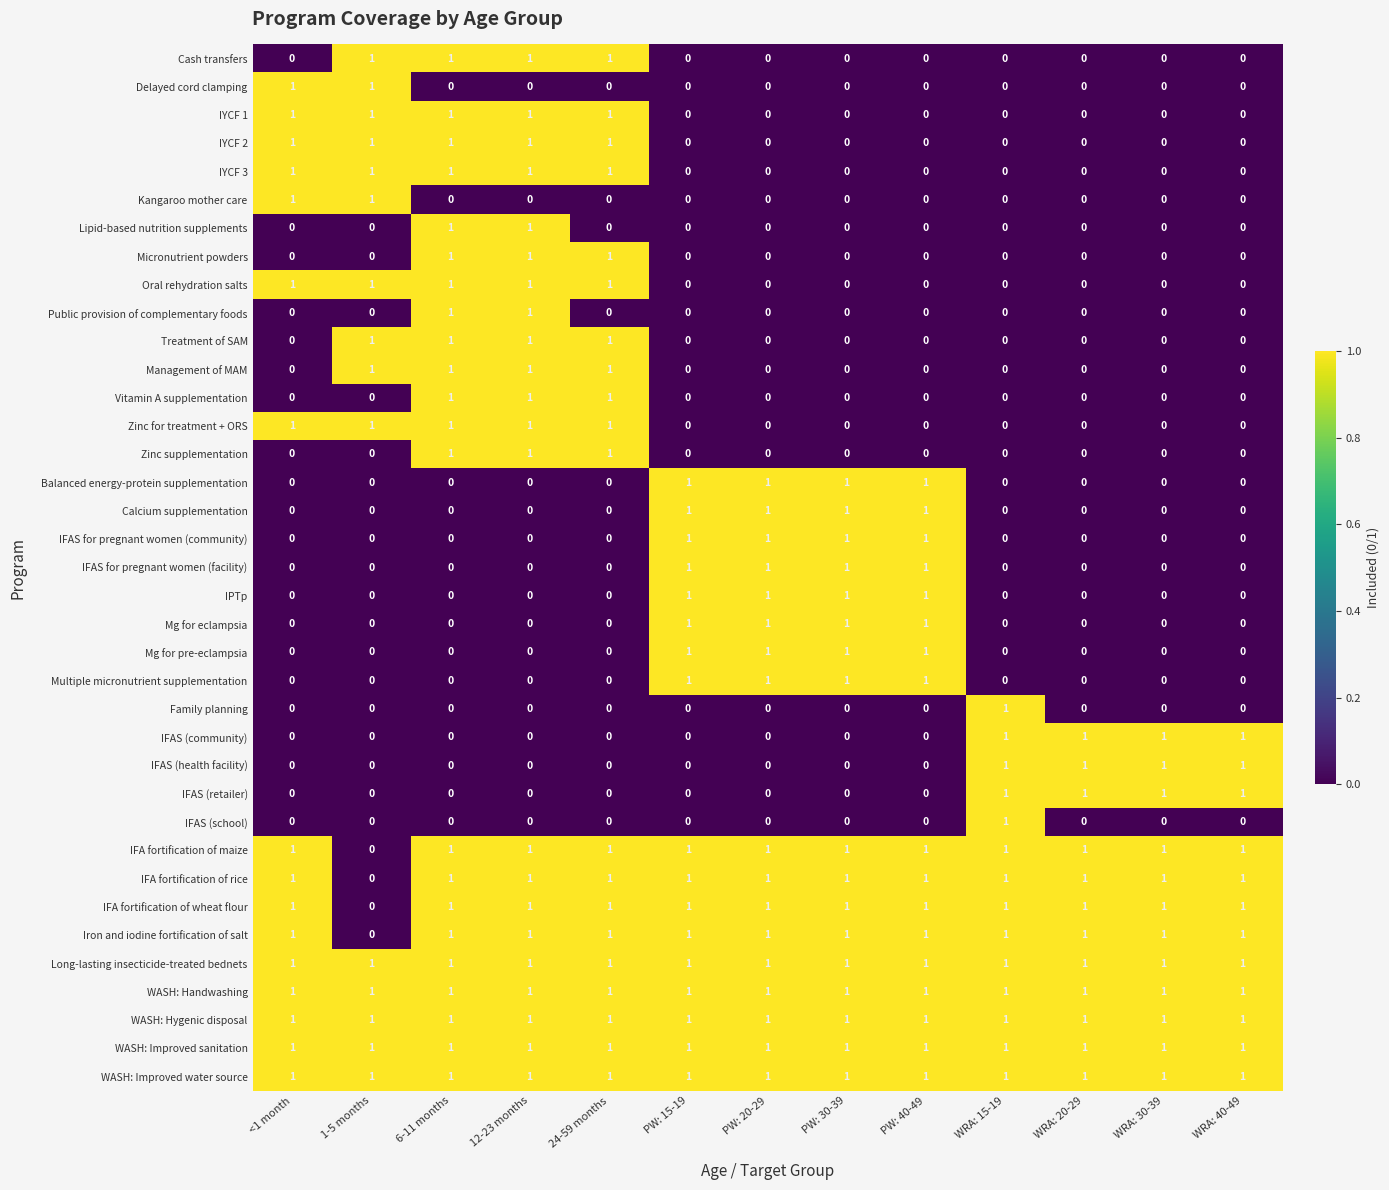

What is the spread (max minus min) of values at 6-11 months?

1